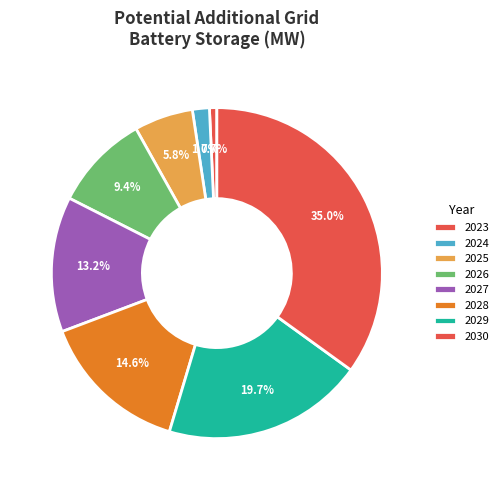

How many segments does this pie chart have?

8